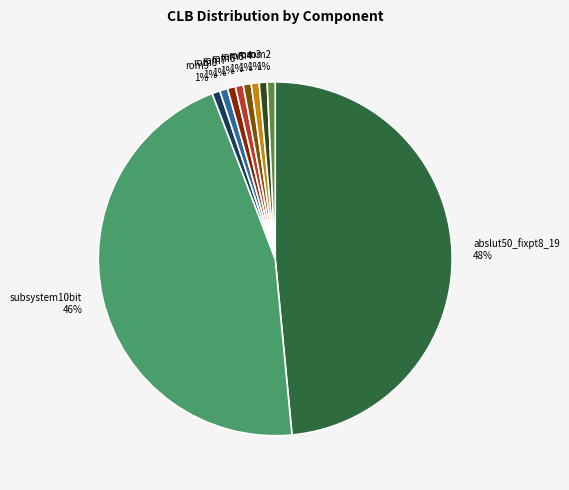

Count the number of slices in the pie.

10